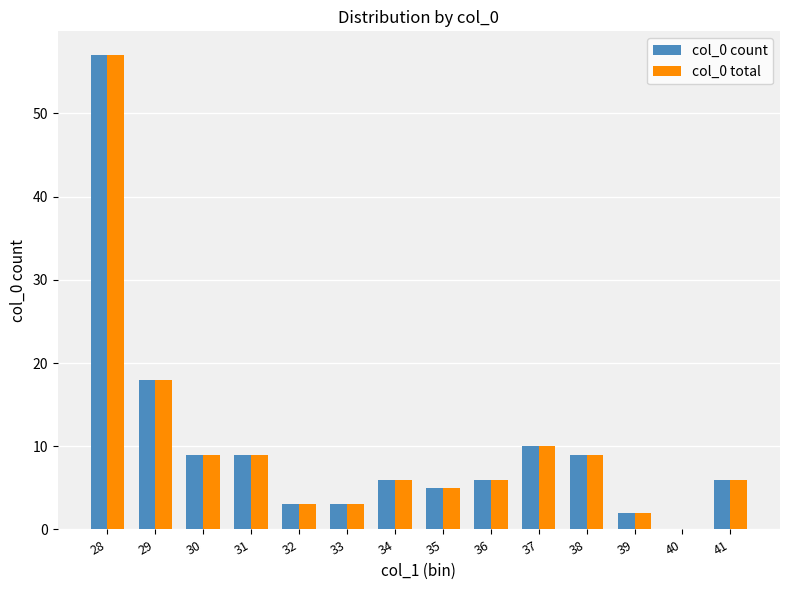

True or false: col_0 total has a value of 9 at 31.

True